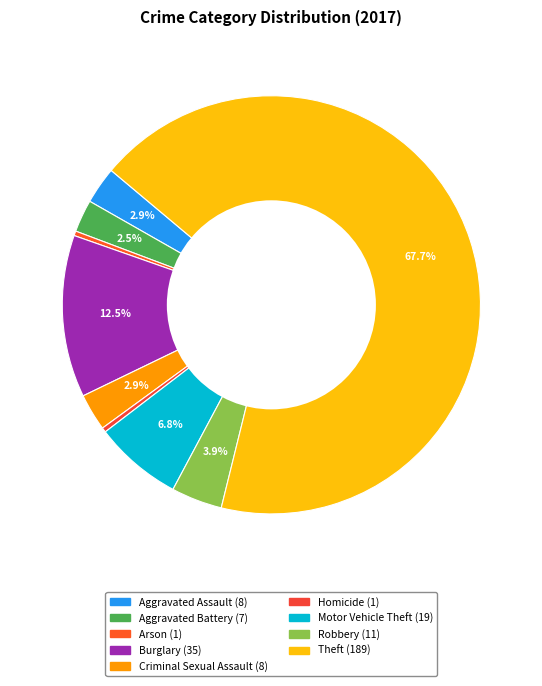

How many segments does this pie chart have?

9